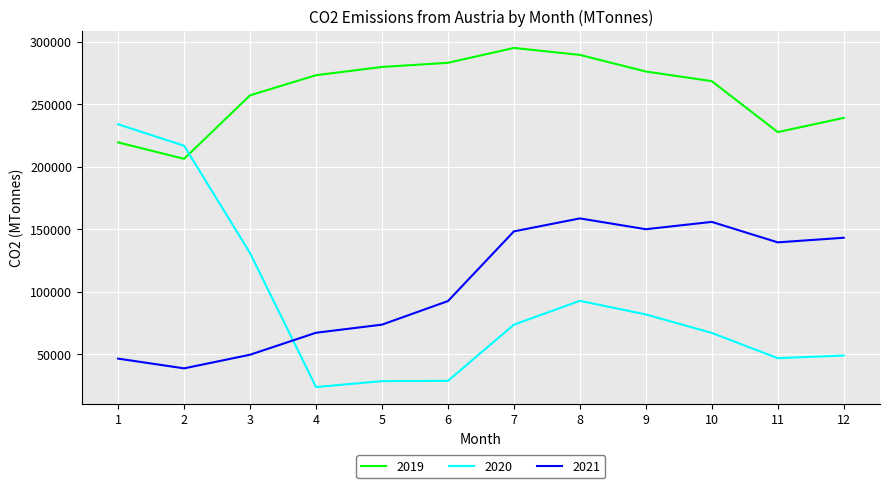

At which category is the sum across all series the highest?

8